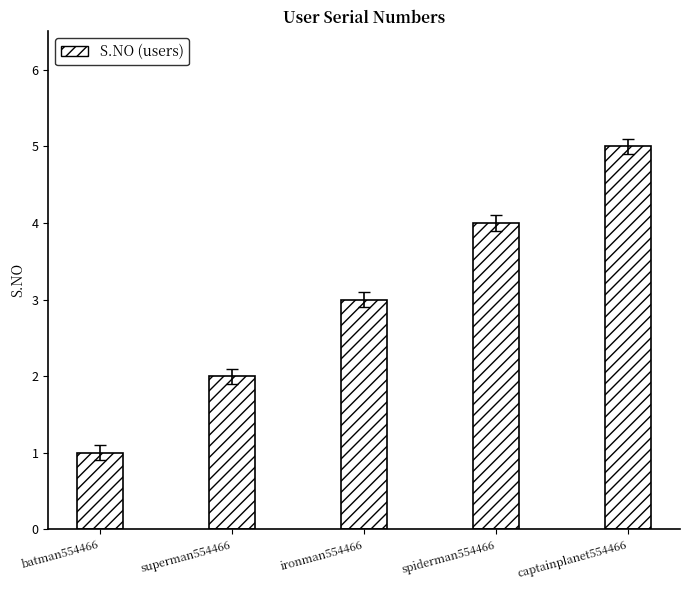

The value at superman554466 is 4. True or false?

False